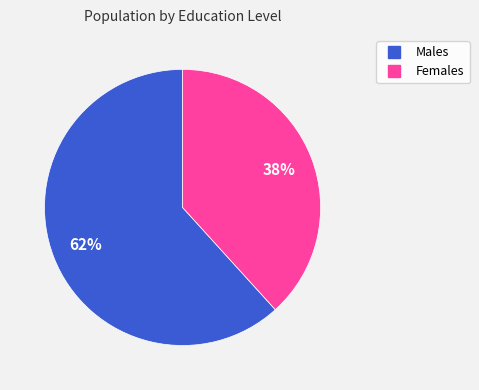

Is there any slice that represents more than half of the pie?

Yes